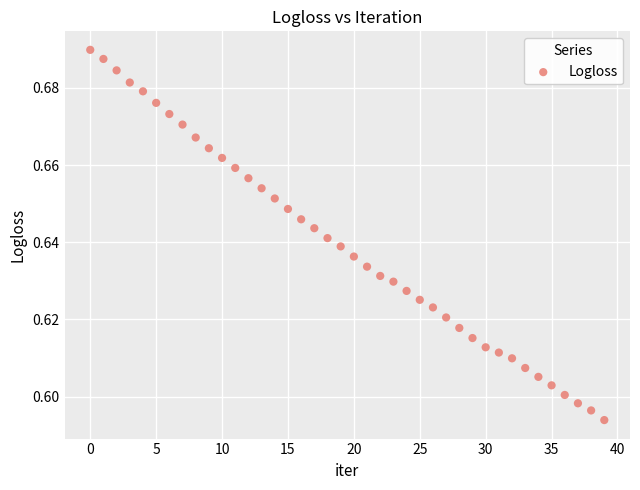

How many points are shown in the scatter plot?

40